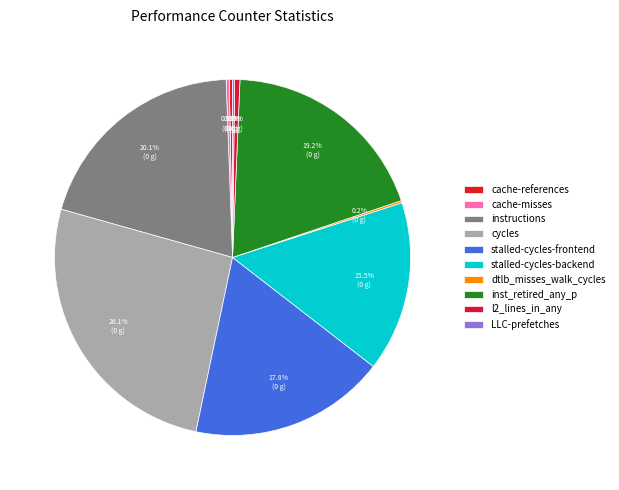

Is it true that LLC-prefetches is 0% of the pie?

True